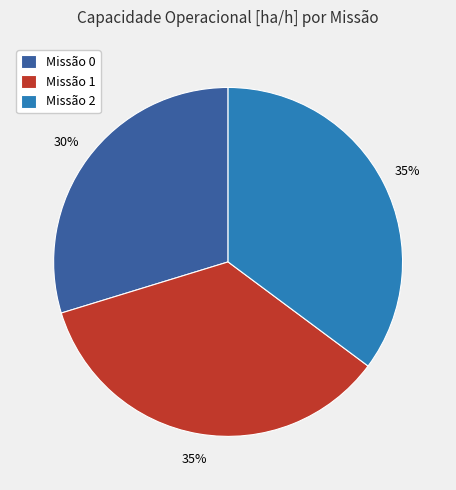

How many slices are in this pie chart?

3